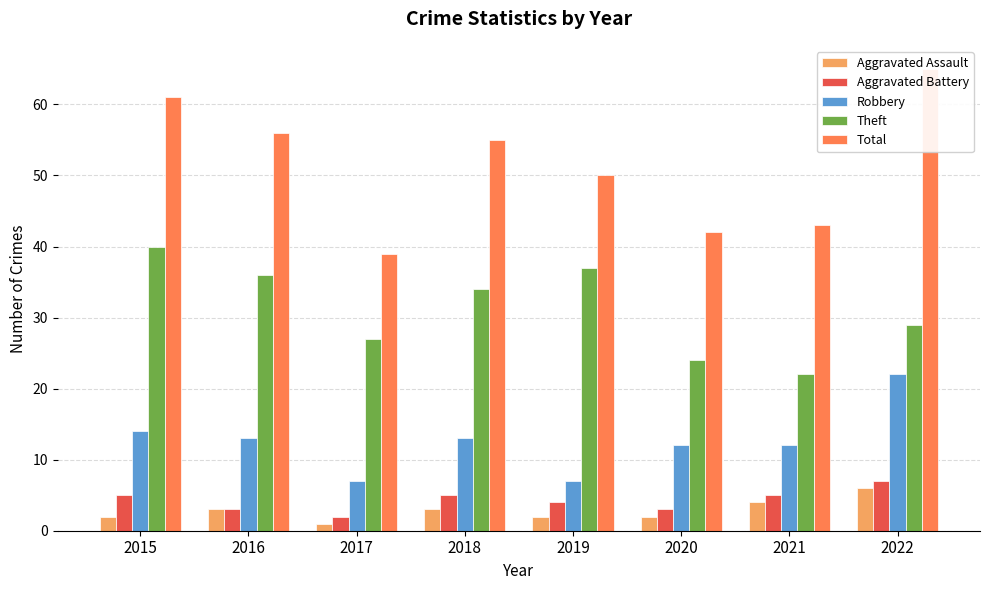

At which category does the chart reach its peak across all series?

2022